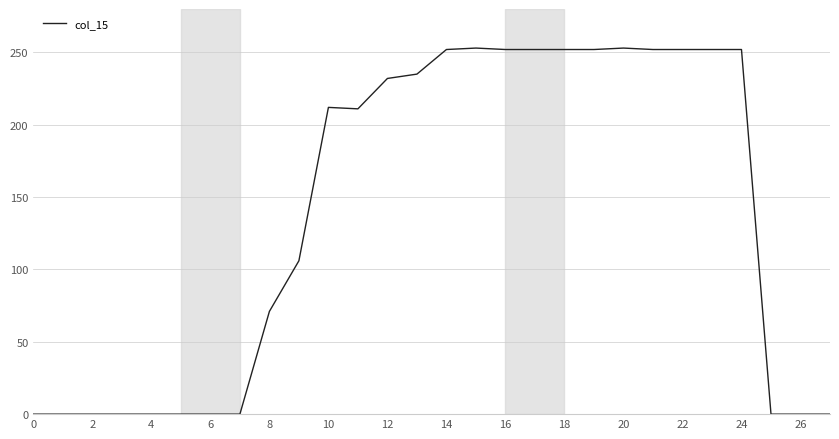

What is the difference between the maximum and minimum values?

253